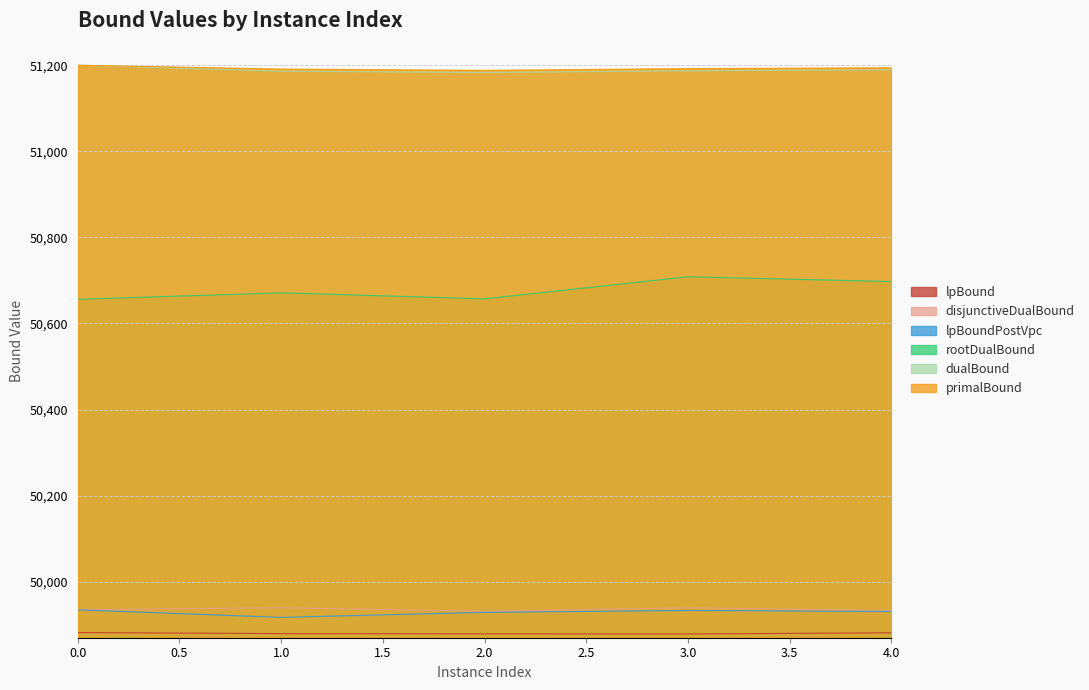

Between 2.0 and 4.0, which series saw the biggest shift?

rootDualBound